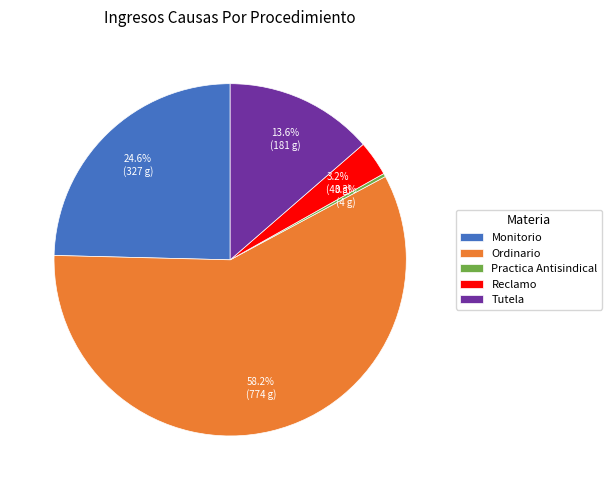

To the nearest percent, what percentage of the pie is Ordinario?

58%